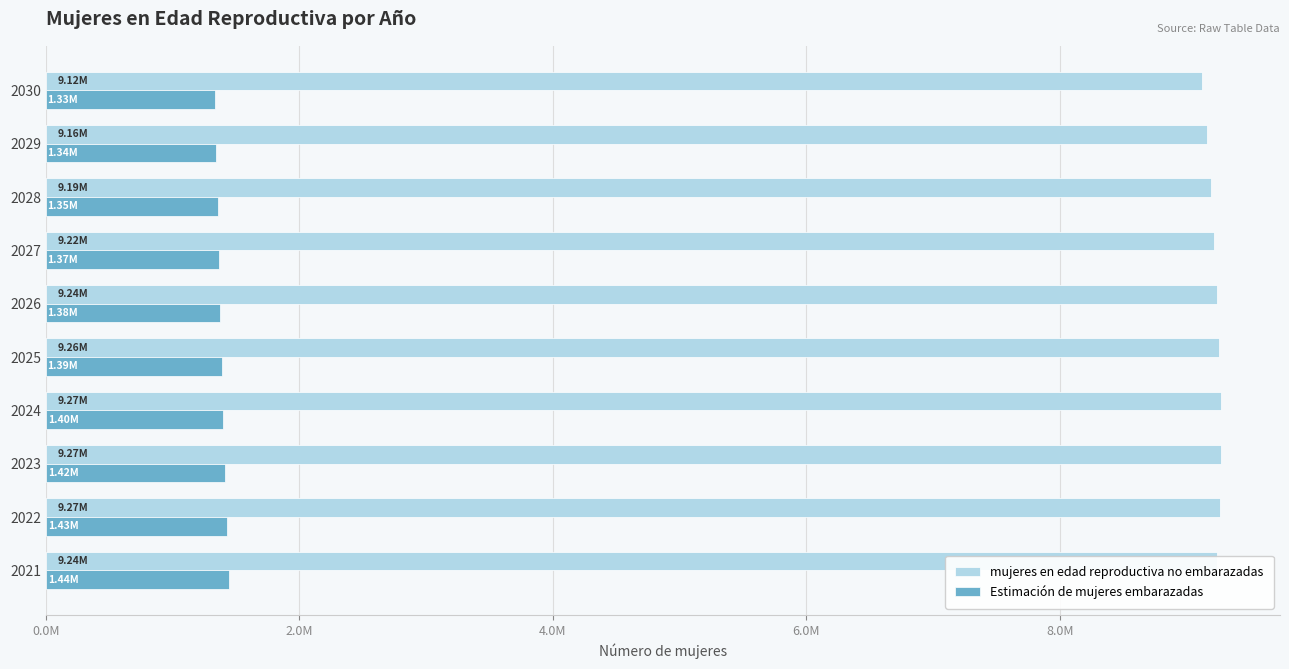

What is the average value of the mujeres en edad reproductiva no embarazadas series?

9225332.8